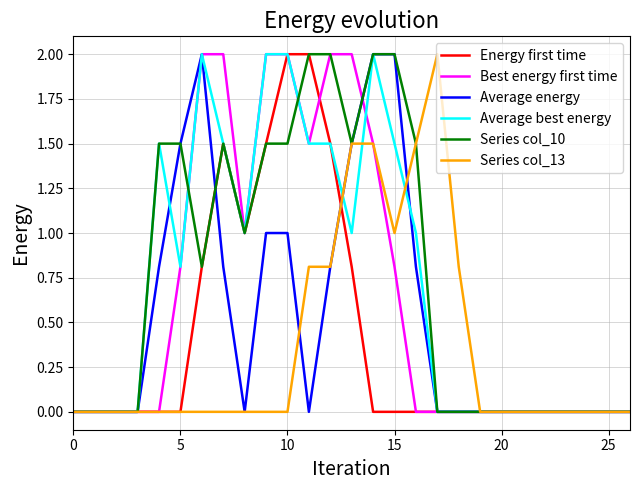

True or false: Series col_10 and Best energy first time intersect in this chart.

True